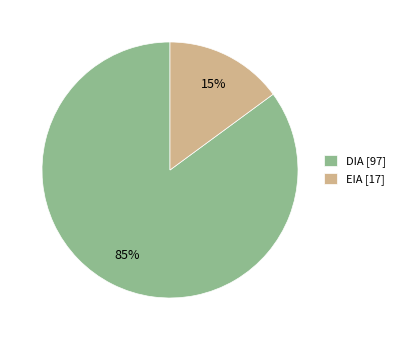

To the nearest percent, what is the difference between the DIA and EIA slice percentages?

70%